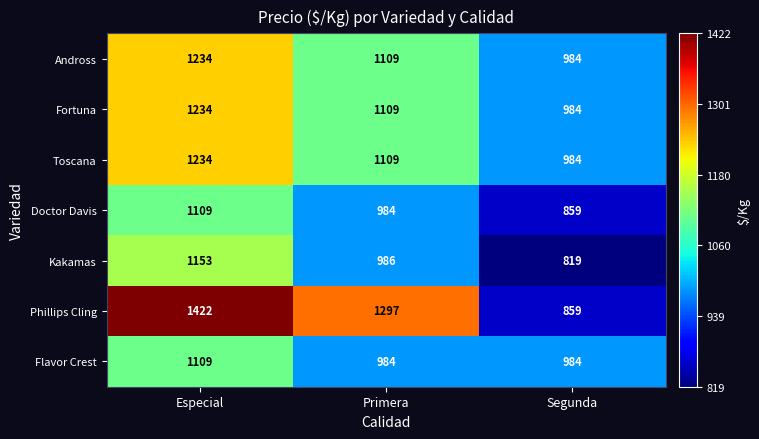

Which series has the largest total across all categories?

Phillips Cling